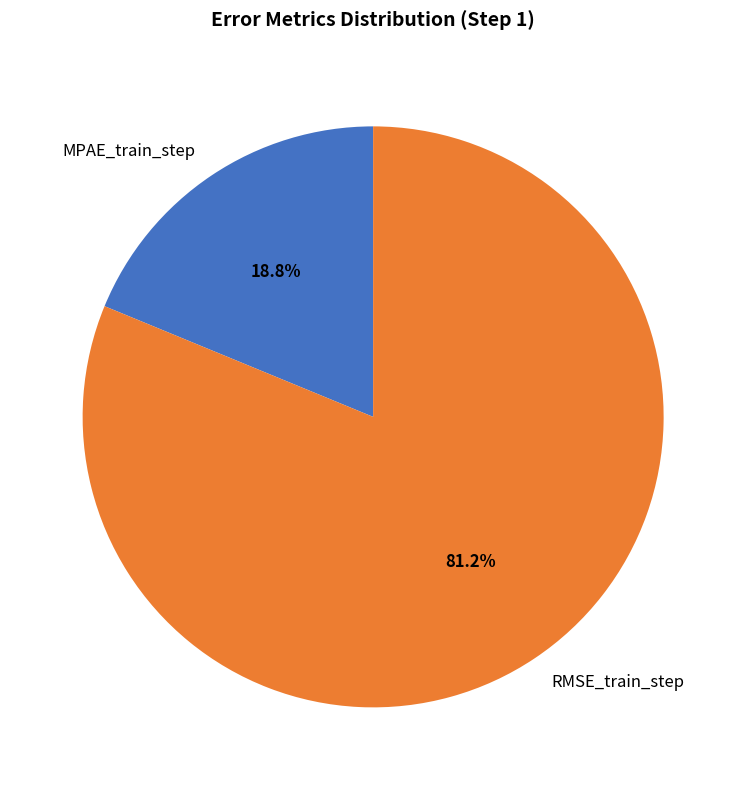

Is there any slice that represents more than half of the pie?

Yes